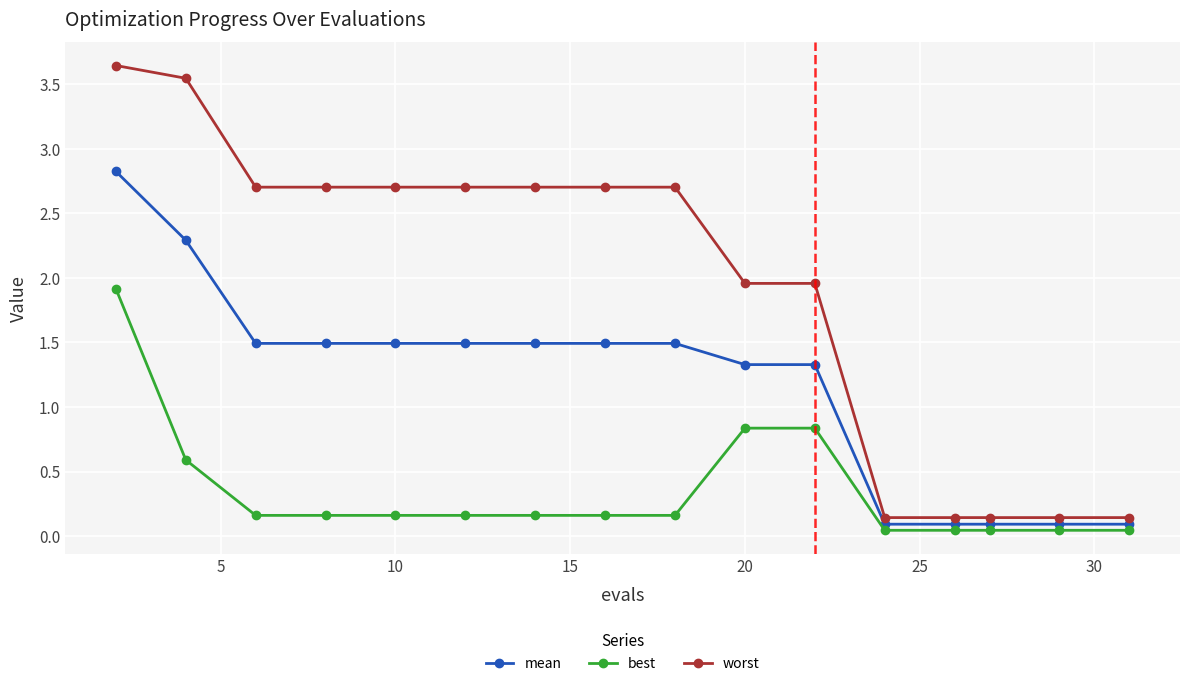

What is the sum of all mean values?

18.7